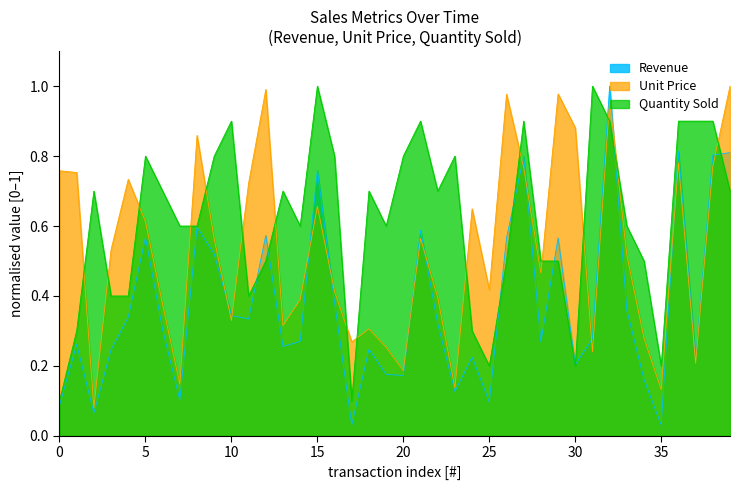

Does the chart have visible grid lines?

No